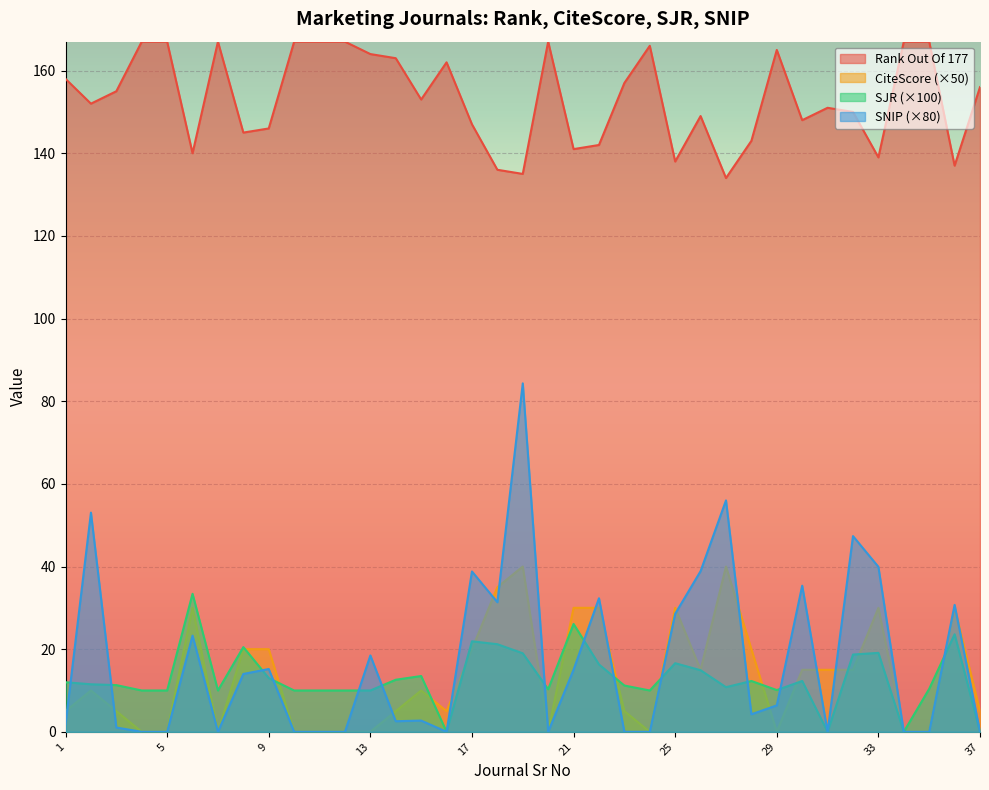

Rank the series by their maximum value, from lowest to highest.

SJR (×100), CiteScore (×50), SNIP (×80), Rank Out Of 177